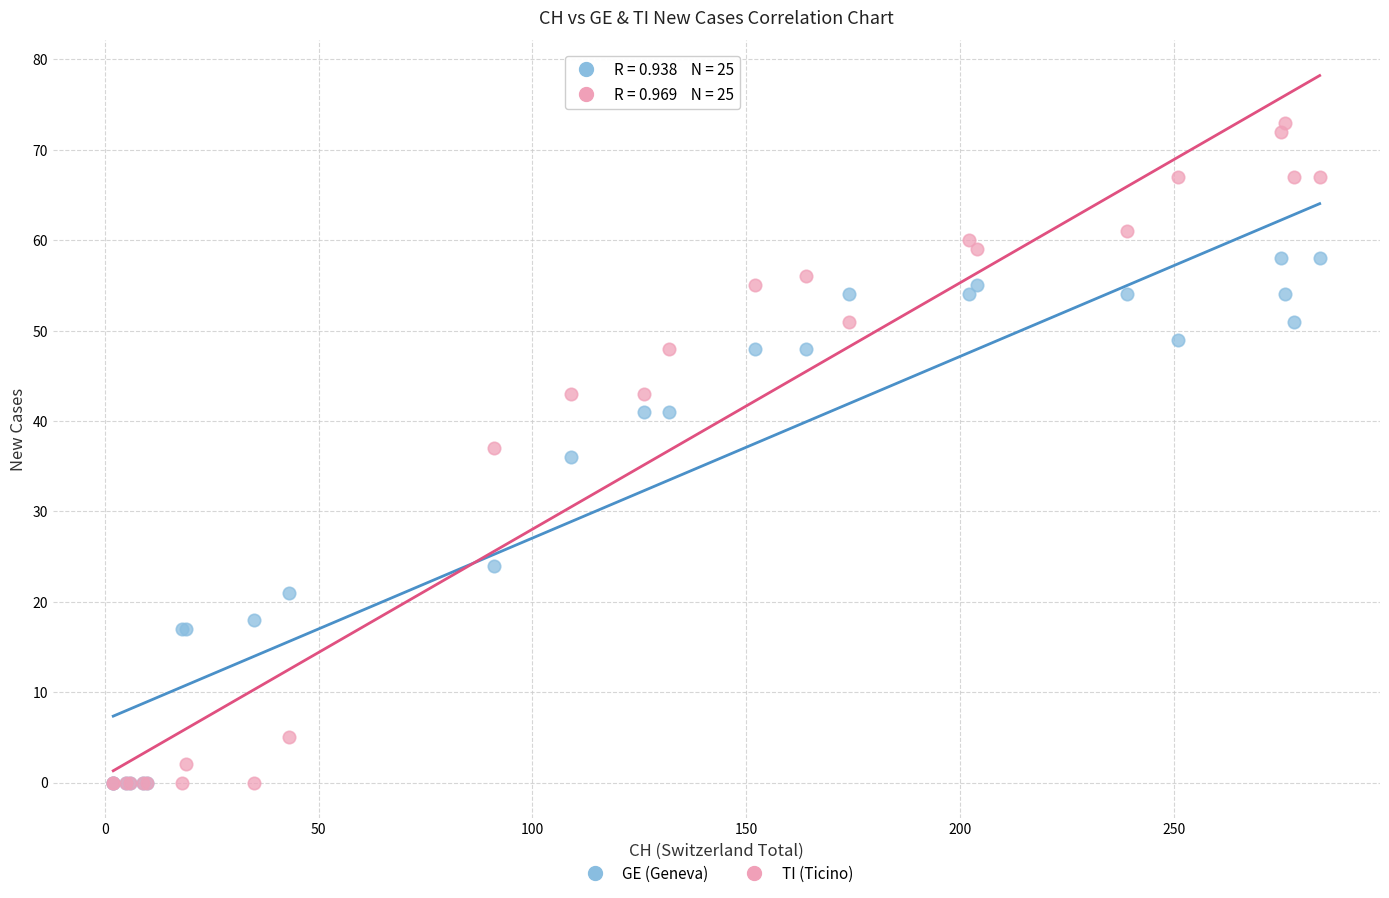

Which series reaches the maximum Y coordinate?

TI (Ticino)